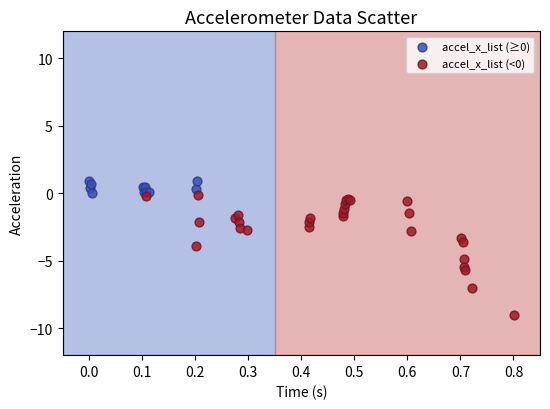

Which series has the largest Y range (max minus min)?

accel_x_list (<0)